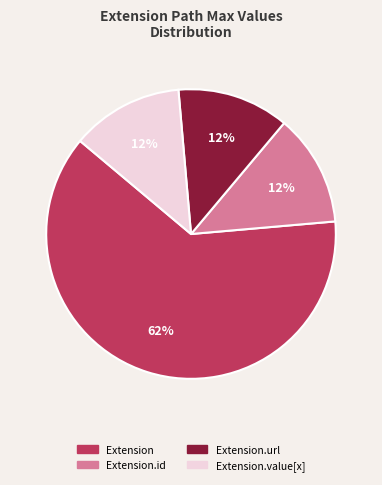

Is there a majority slice in this chart?

Yes